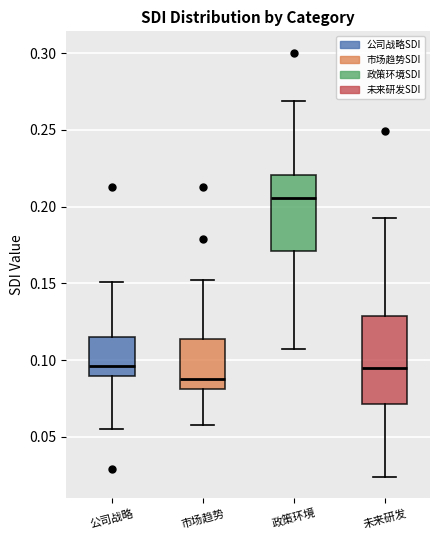

Reading left to right, read every box against the y-axis: the position of its median line, the range the box covers, and the ends of its whiskers. The values are not printed on the chart, so give them approximately, as read against the axis.

公司战略: median 0.095, box 0.090 to 0.115, whiskers 0.055 to 0.150
市场趋势: median 0.085, box 0.080 to 0.115, whiskers 0.060 to 0.150
政策环境: median 0.205, box 0.170 to 0.220, whiskers 0.105 to 0.270
未来研发: median 0.095, box 0.070 to 0.130, whiskers 0.025 to 0.195